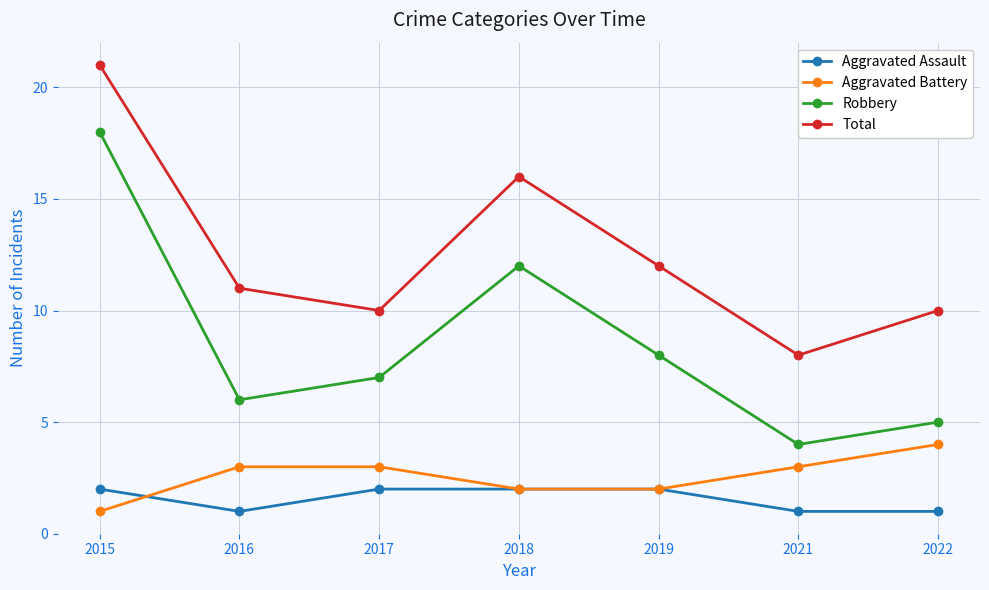

Which category has the highest value in the Aggravated Battery series?

2022